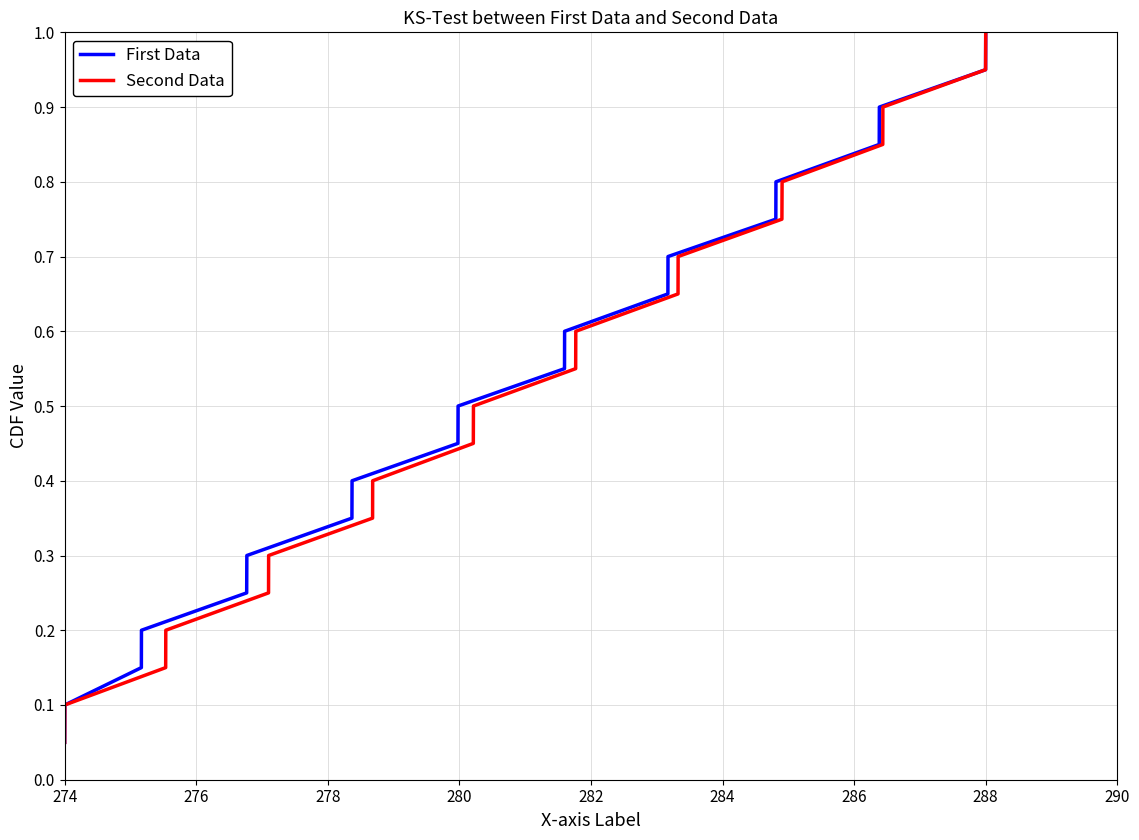

Which category has the lowest value in the First Data series?

274